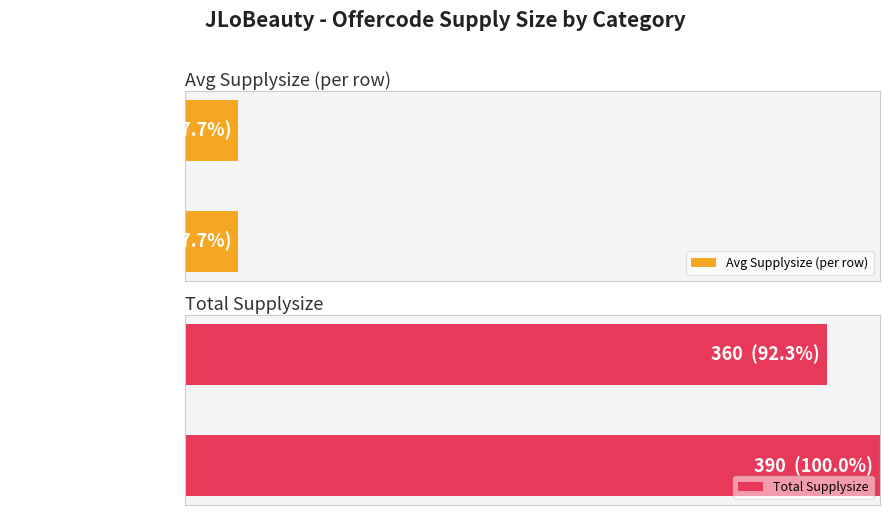

What is the minimum value for Avg Supplysize (per row)?

0.6